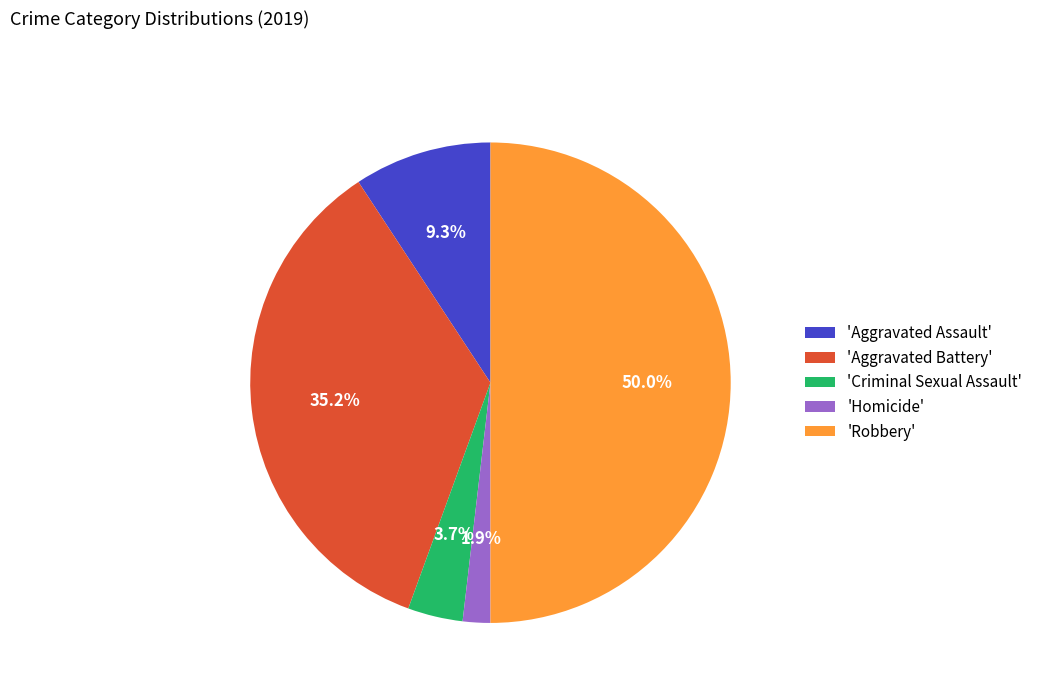

Which has a higher value, 'Aggravated Battery' or 'Criminal Sexual Assault'?

'Aggravated Battery'